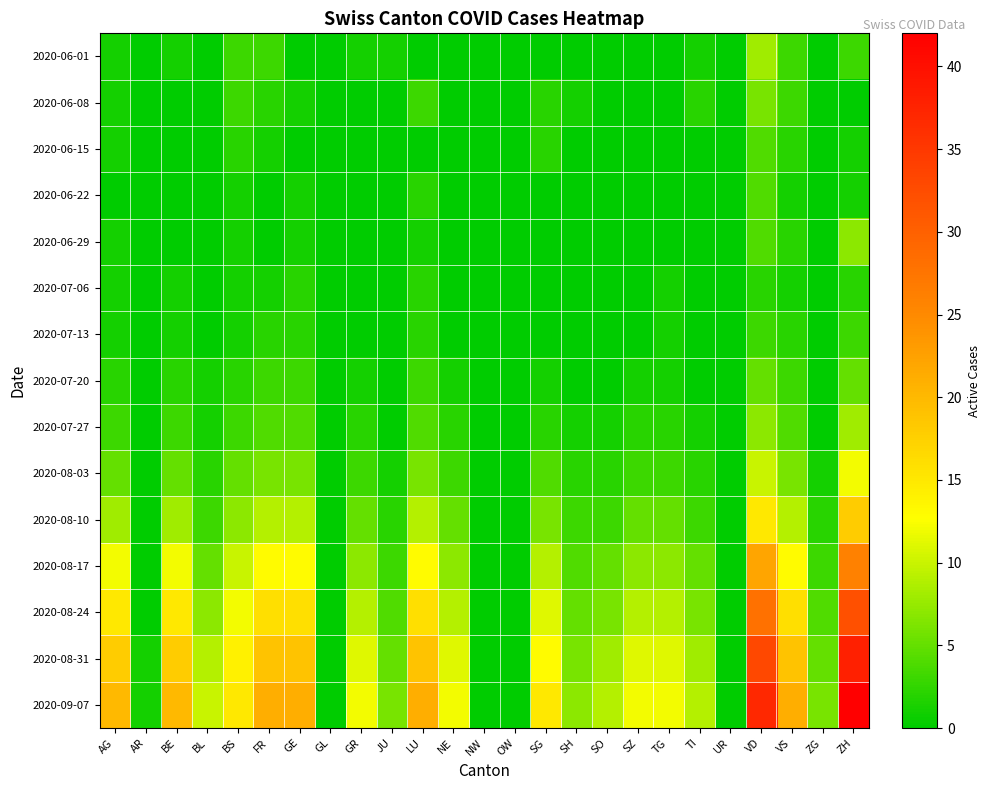

Which series has the largest range (max minus min)?

2020-09-07